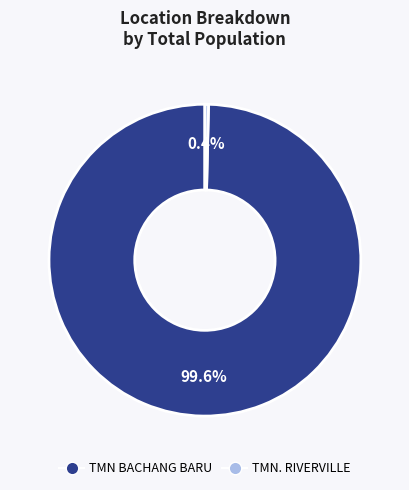

What portion of the pie excludes TMN. RIVERVILLE?

99.6%